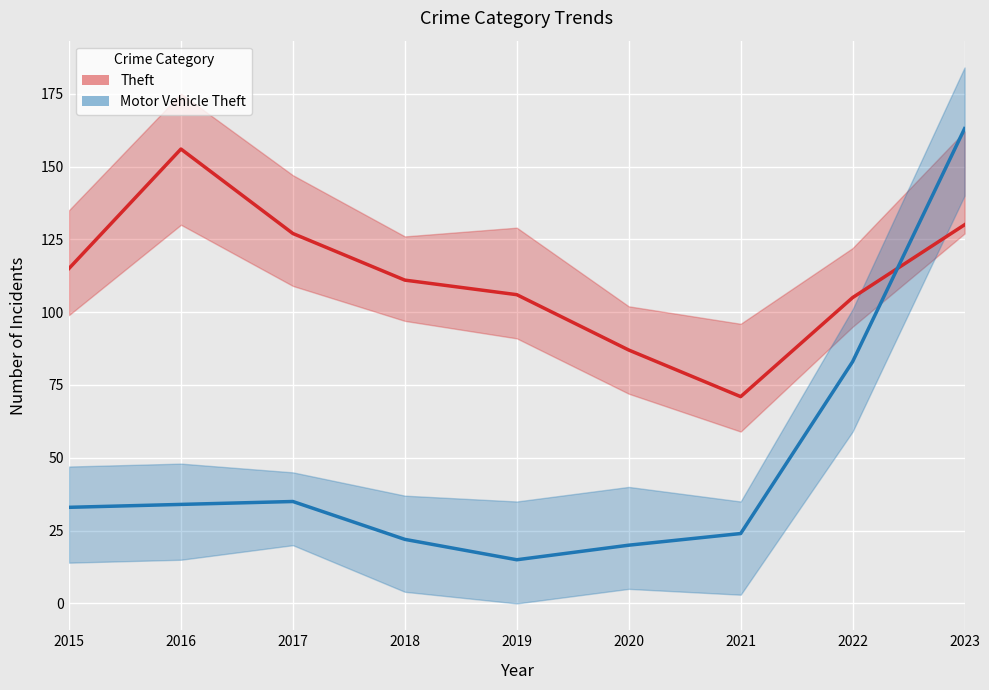

How many times do Motor Vehicle Theft (central) and Theft (central) cross each other?

1